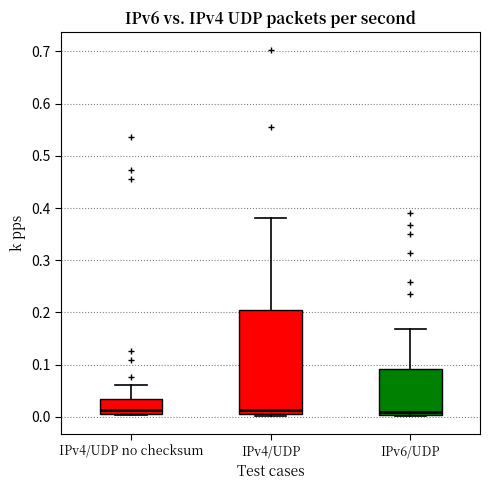

Reading left to right, read every box against the y-axis: the position of its median line, the range the box covers, and the ends of its whiskers. The values are not printed on the chart, so give them approximately, as read against the axis.

IPv4/UDP no checksum: median 0.01 (just above the box's lower edge), box 0.01 to 0.03, whiskers 0.00 to 0.06
IPv4/UDP: median 0.01 (just above the box's lower edge), box 0.01 to 0.20, whiskers 0.00 to 0.38
IPv6/UDP: median 0.01, box 0.00 to 0.09, whiskers 0.00 to 0.17